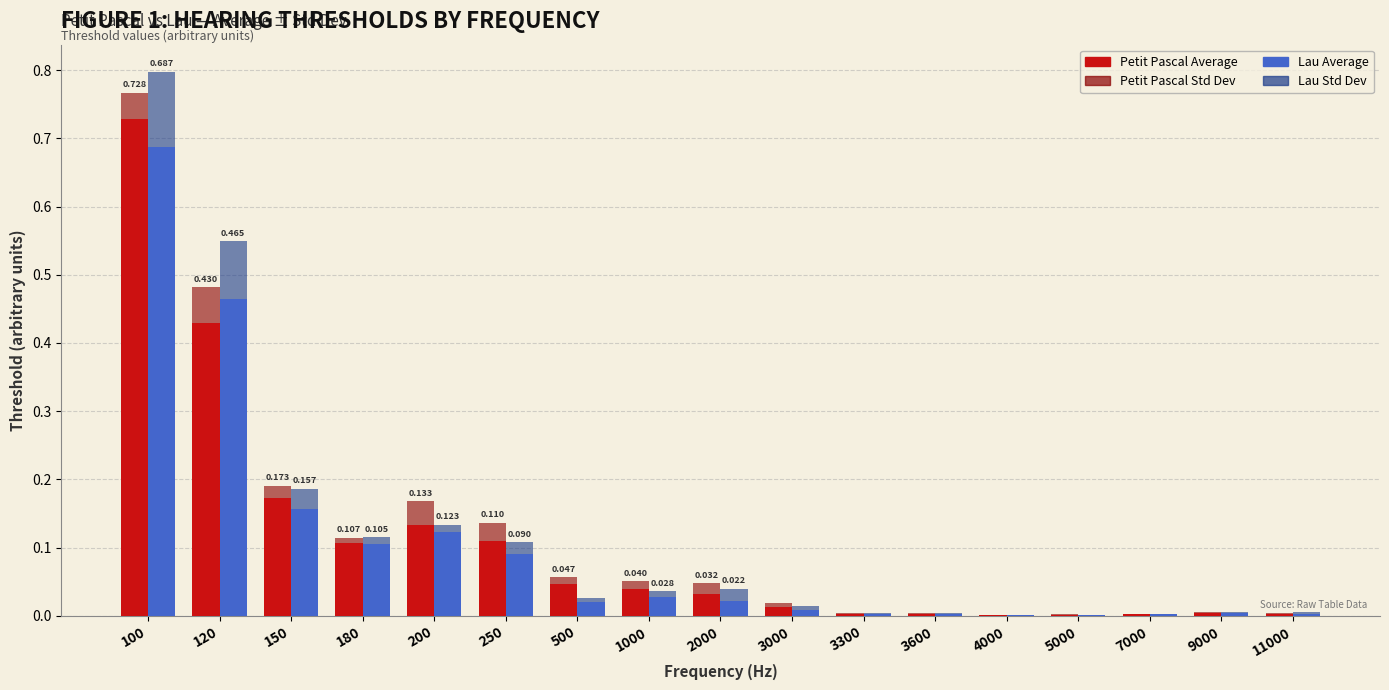

At 4000, list the series in order from smallest to largest.

Lau Std Dev, Petit Pascal Std Dev, Petit Pascal Average, Lau Average